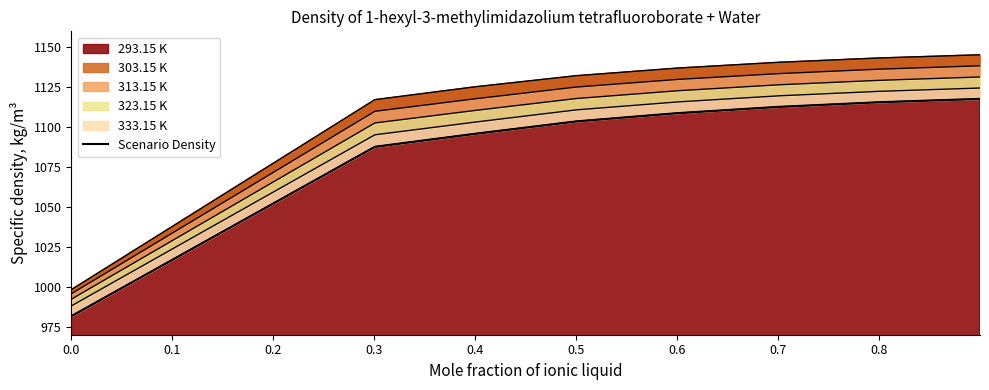

How many data points are less than 1108?

4